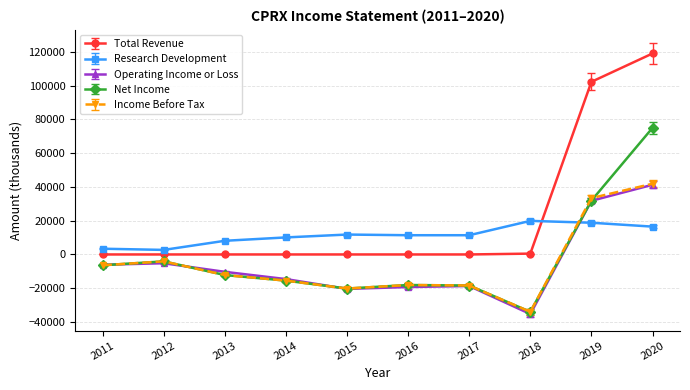

The value of Total Revenue at 2016 is -55570. True or false?

False